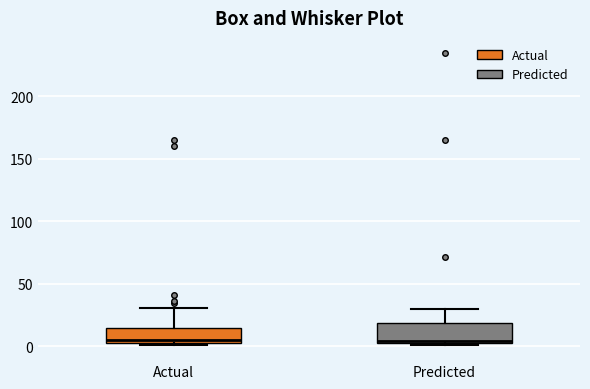

Reading left to right, read every box against the y-axis: the position of its median line, the range the box covers, and the ends of its whiskers. The values are not printed on the chart, so give them approximately, as read against the axis.

Actual: median 5 (just above the box's lower edge), box 5 to 15, whiskers 0 to 30
Predicted: median 5 (just above the box's lower edge), box 5 to 20, whiskers 0 to 30